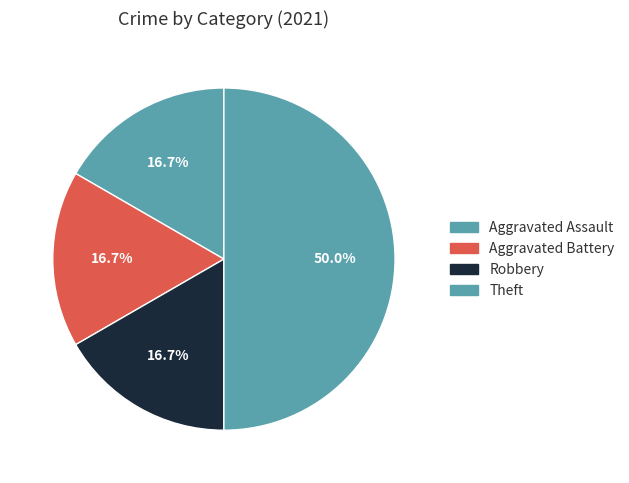

How much of the chart is everything except Aggravated Battery?

83.3%